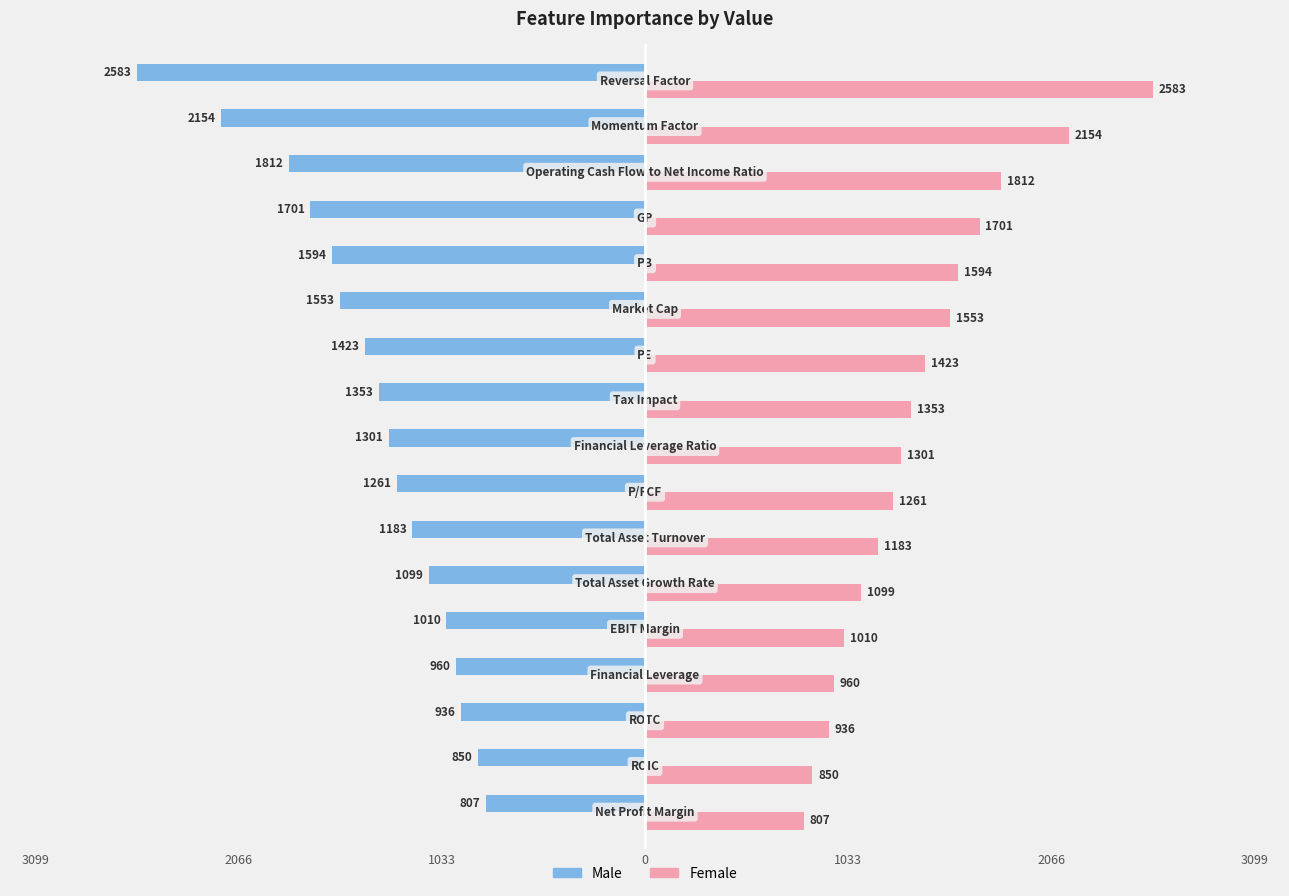

What are all the series names shown in the legend?

Male, Female